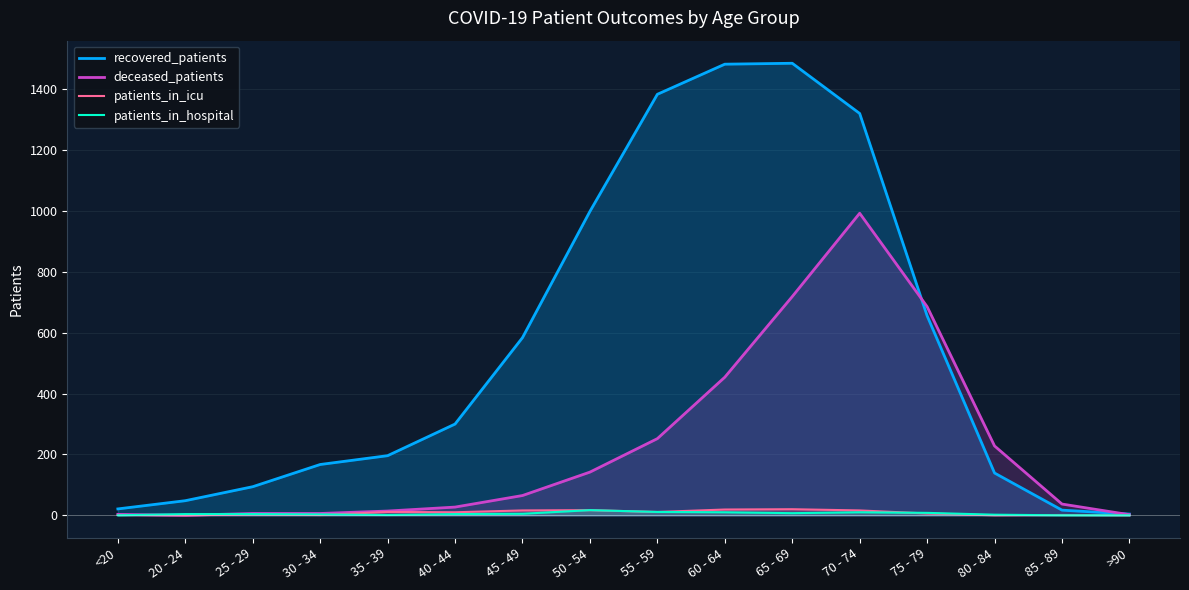

Reading left to right, extract all data points from this chart.

recovered_patients: <20=21	20 - 24=48	25 - 29=94	30 - 34=167	35 - 39=196	40 - 44=300	45 - 49=584	50 - 54=999	55 - 59=1384	60 - 64=1483	65 - 69=1486	70 - 74=1321	75 - 79=656	80 - 84=139	85 - 89=17	>90=4
deceased_patients: <20=3	20 - 24=0	25 - 29=6	30 - 34=6	35 - 39=14	40 - 44=27	45 - 49=65	50 - 54=142	55 - 59=252	60 - 64=454	65 - 69=719	70 - 74=993	75 - 79=686	80 - 84=228	85 - 89=37	>90=2
patients_in_icu: <20=1	20 - 24=0	25 - 29=3	30 - 34=1	35 - 39=11	40 - 44=10	45 - 49=16	50 - 54=17	55 - 59=11	60 - 64=19	65 - 69=20	70 - 74=16	75 - 79=6	80 - 84=0	85 - 89=1	>90=0
patients_in_hospital: <20=0	20 - 24=4	25 - 29=4	30 - 34=3	35 - 39=1	40 - 44=4	45 - 49=5	50 - 54=17	55 - 59=11	60 - 64=10	65 - 69=7	70 - 74=10	75 - 79=8	80 - 84=2	85 - 89=0	>90=0